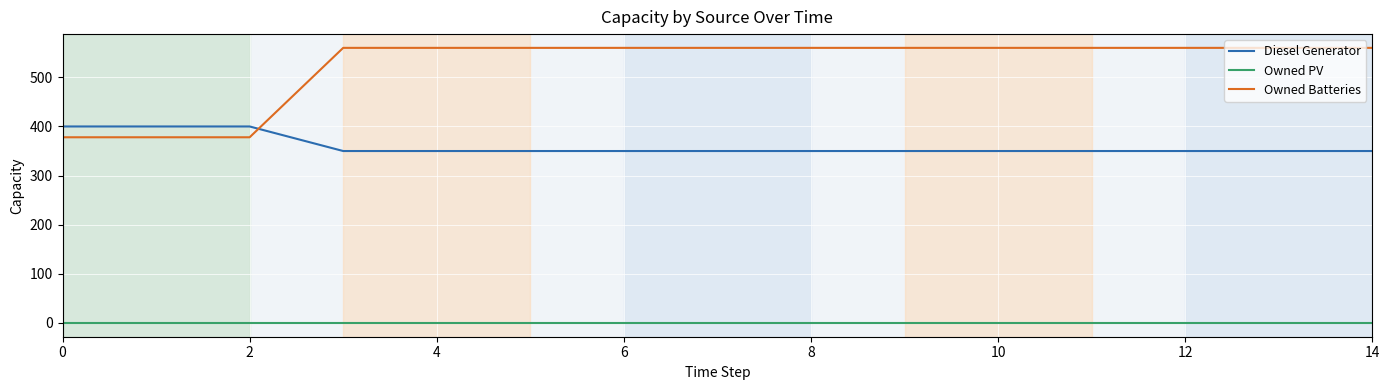

Rank the series by their average value, from highest to lowest.

Owned Batteries, Diesel Generator, Owned PV